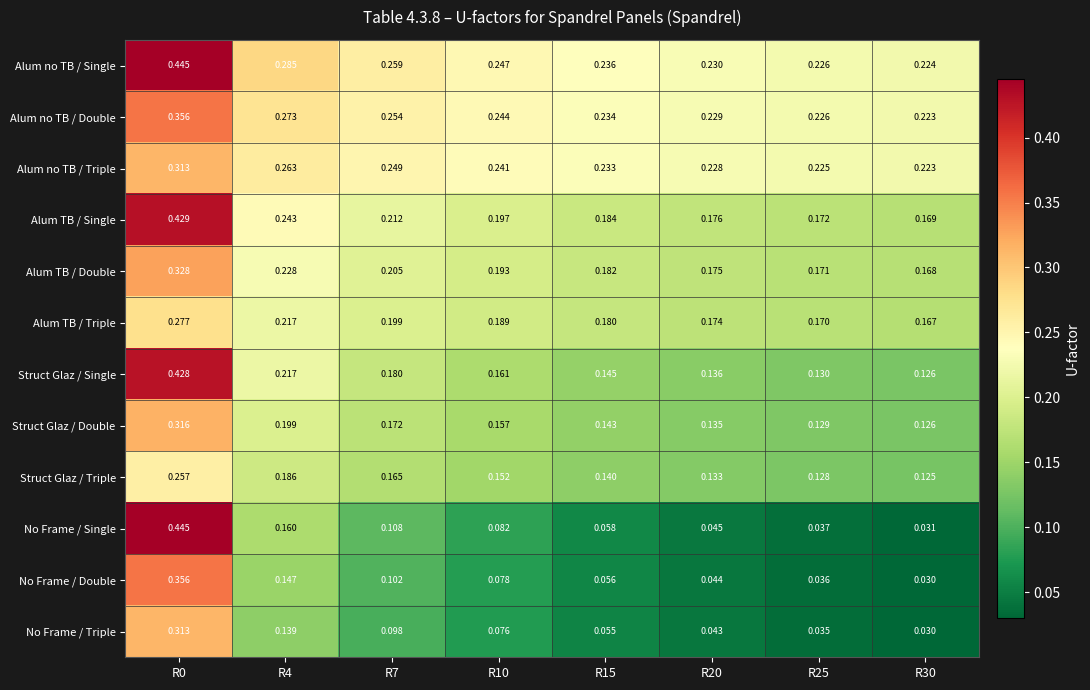

Which series has the widest spread of values?

No Frame / Single